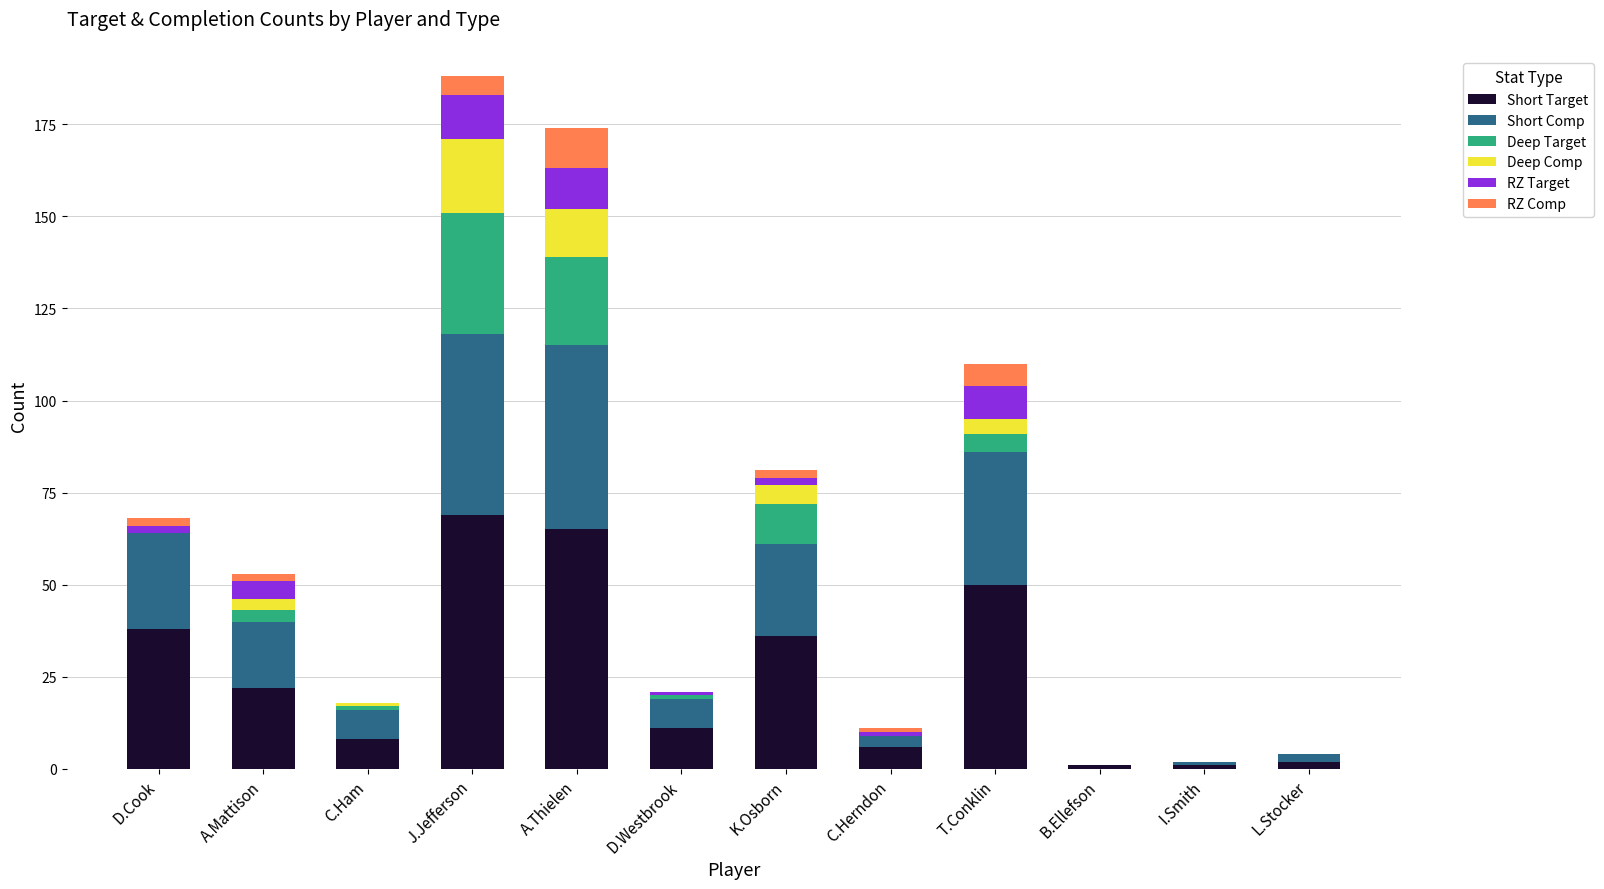

What is the maximum value for Short Target?

69